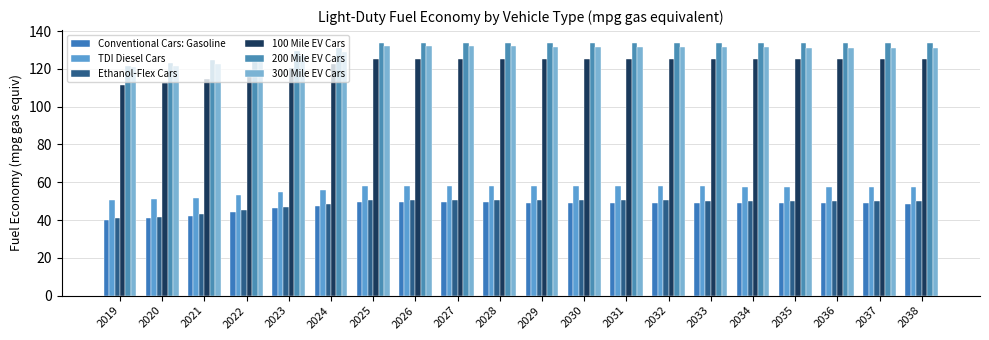

What is the smallest value displayed?

40.2